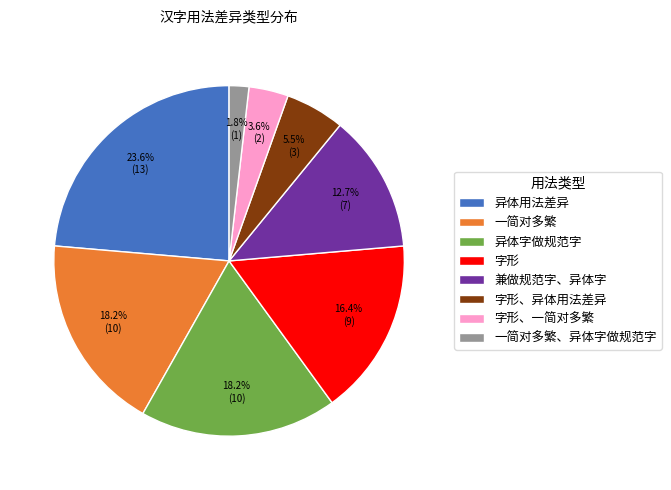

Approximately how many times larger is the value at 异体字做规范字 compared to 一简对多繁?

1.0